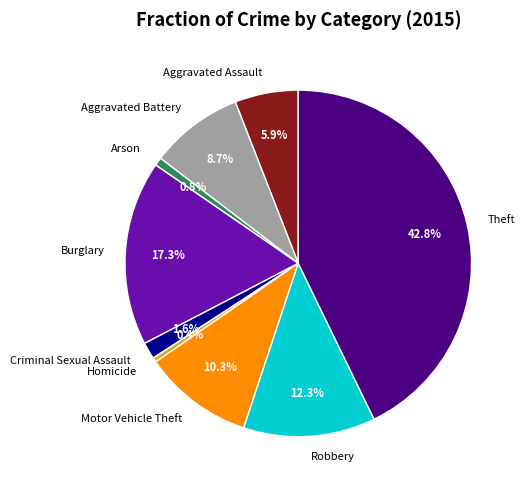

Is the sum of Criminal Sexual Assault and Motor Vehicle Theft greater than half?

No